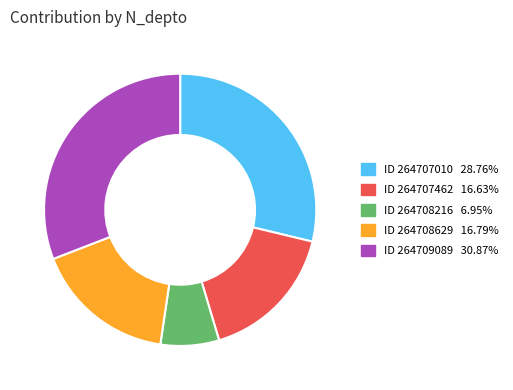

Does any single category account for the majority?

No